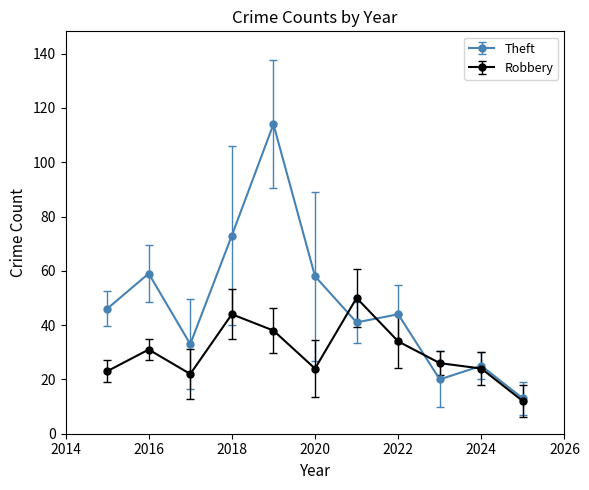

Which series has the largest total across all categories?

Theft